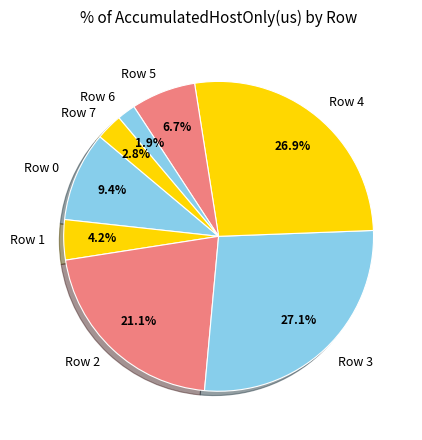

What percentage do Row 5 and Row 2 together represent?

27.8%